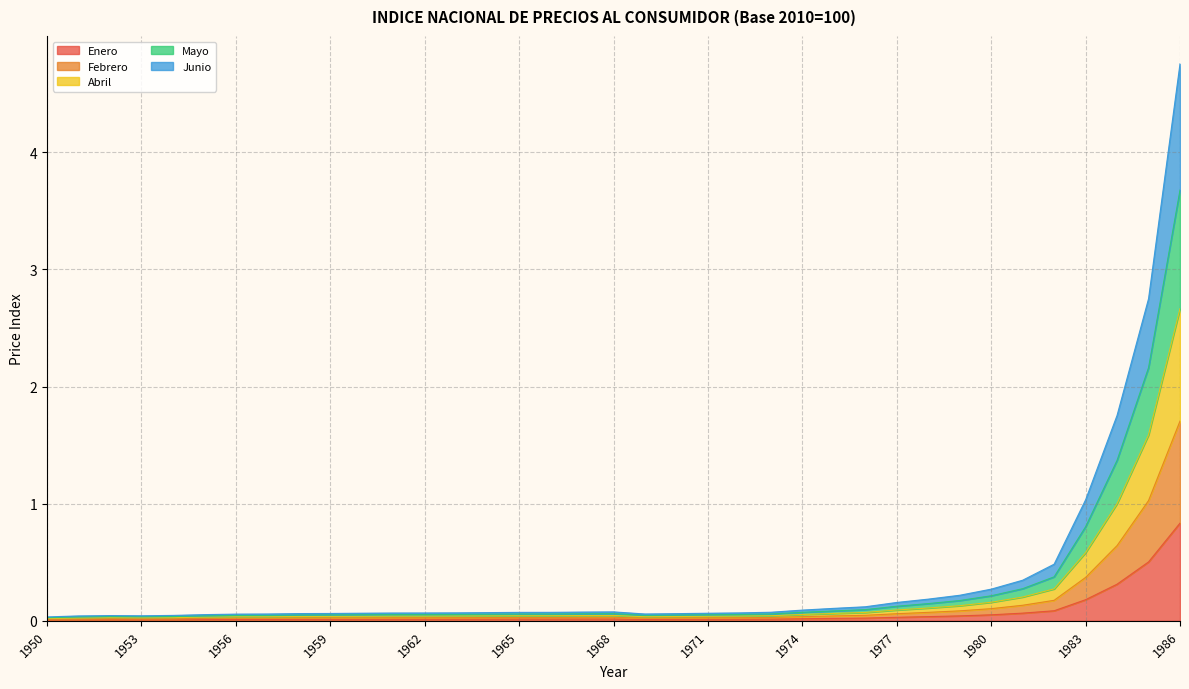

What are all the series names shown in the legend?

Enero, Febrero, Abril, Mayo, Junio